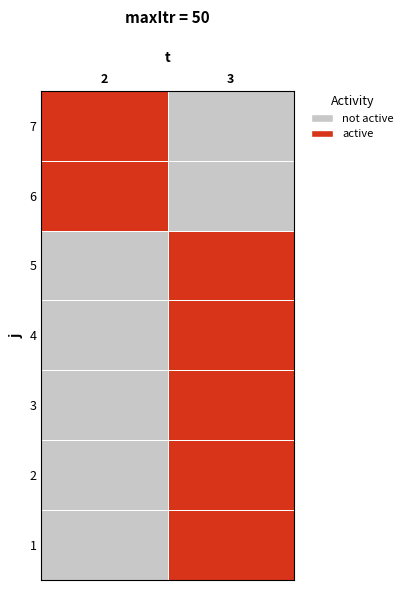

At how many categories does at least one series exceed 0?

2